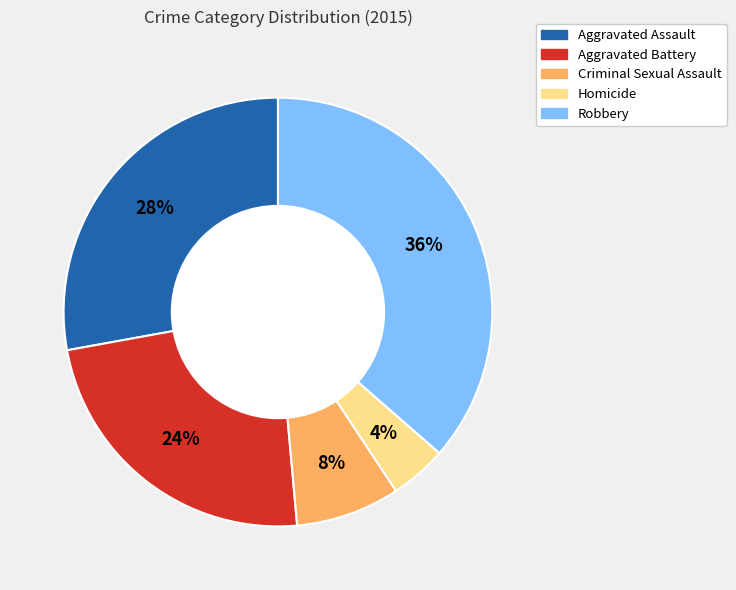

Between Aggravated Battery and Criminal Sexual Assault, which is larger?

Aggravated Battery